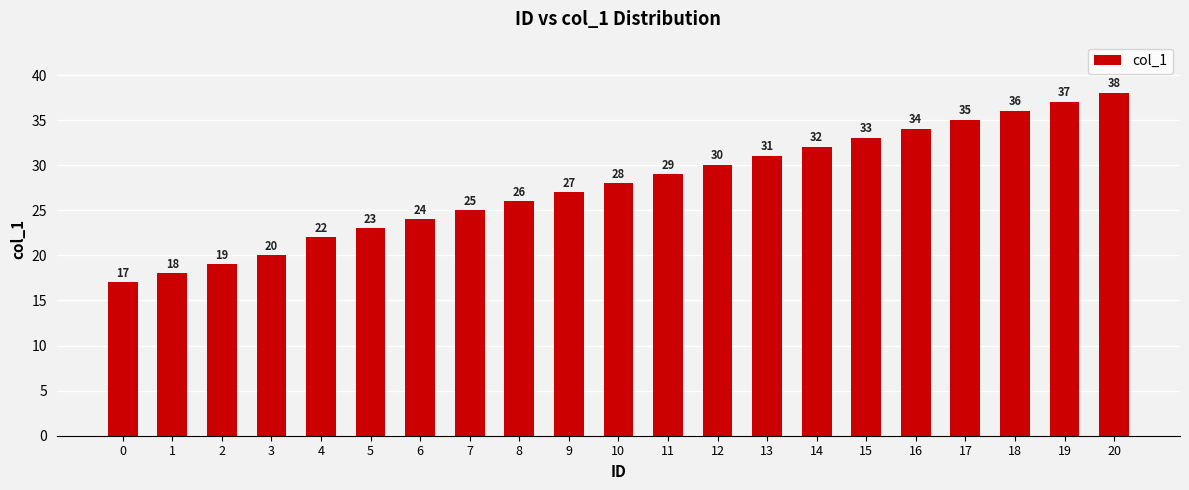

What is the approximate value at 5?

23